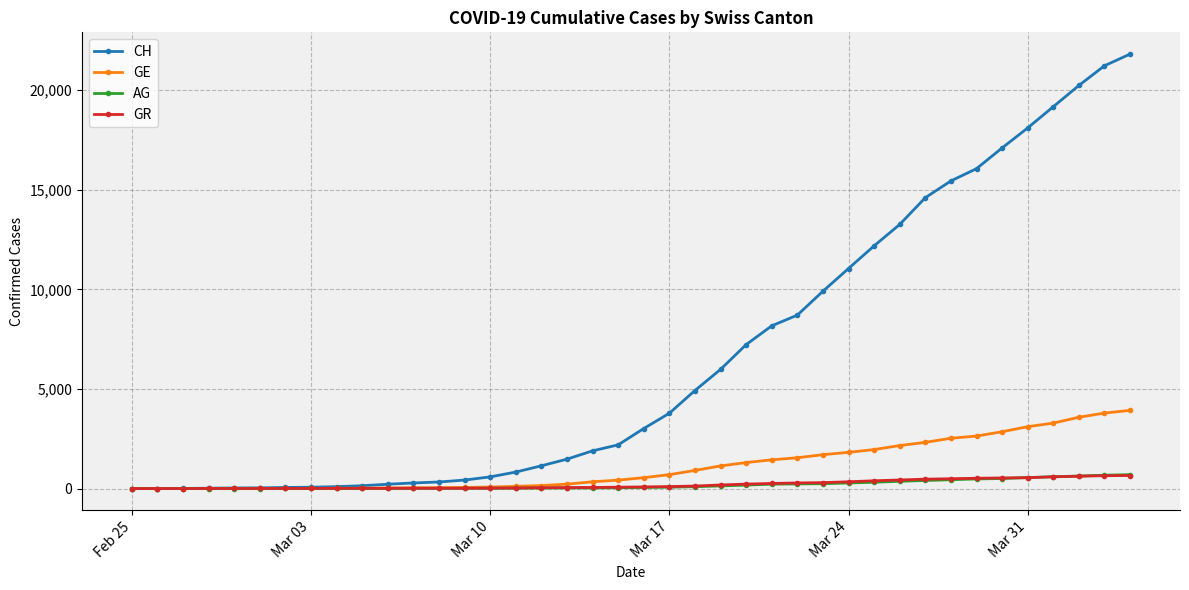

Which series has the largest total across all categories?

CH